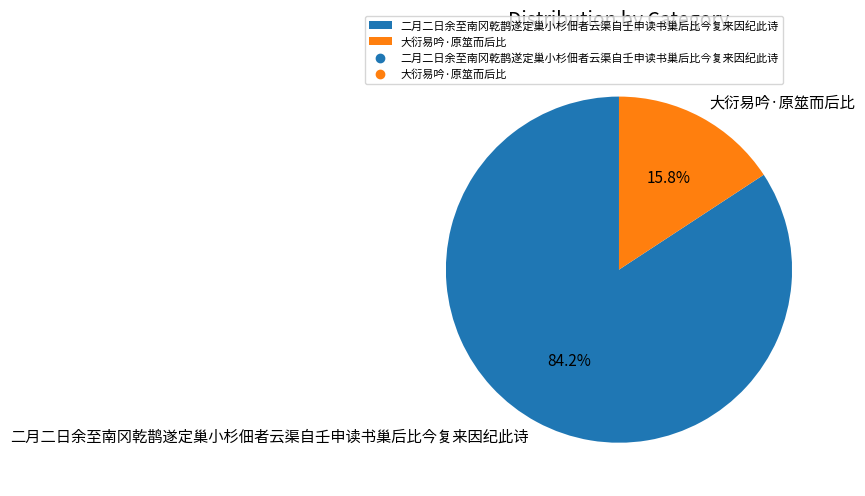

To the nearest percent, what is the difference between the largest and smallest slice percentages?

68%